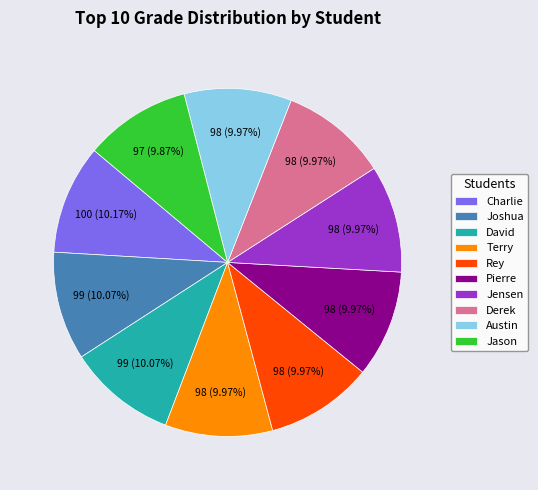

Combined, do Jason and Pierre account for over 50%?

No